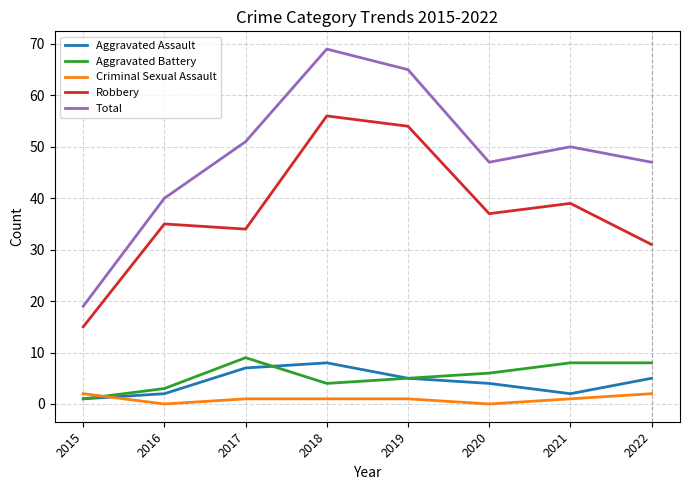

True or false: Robbery and Total intersect in this chart.

False